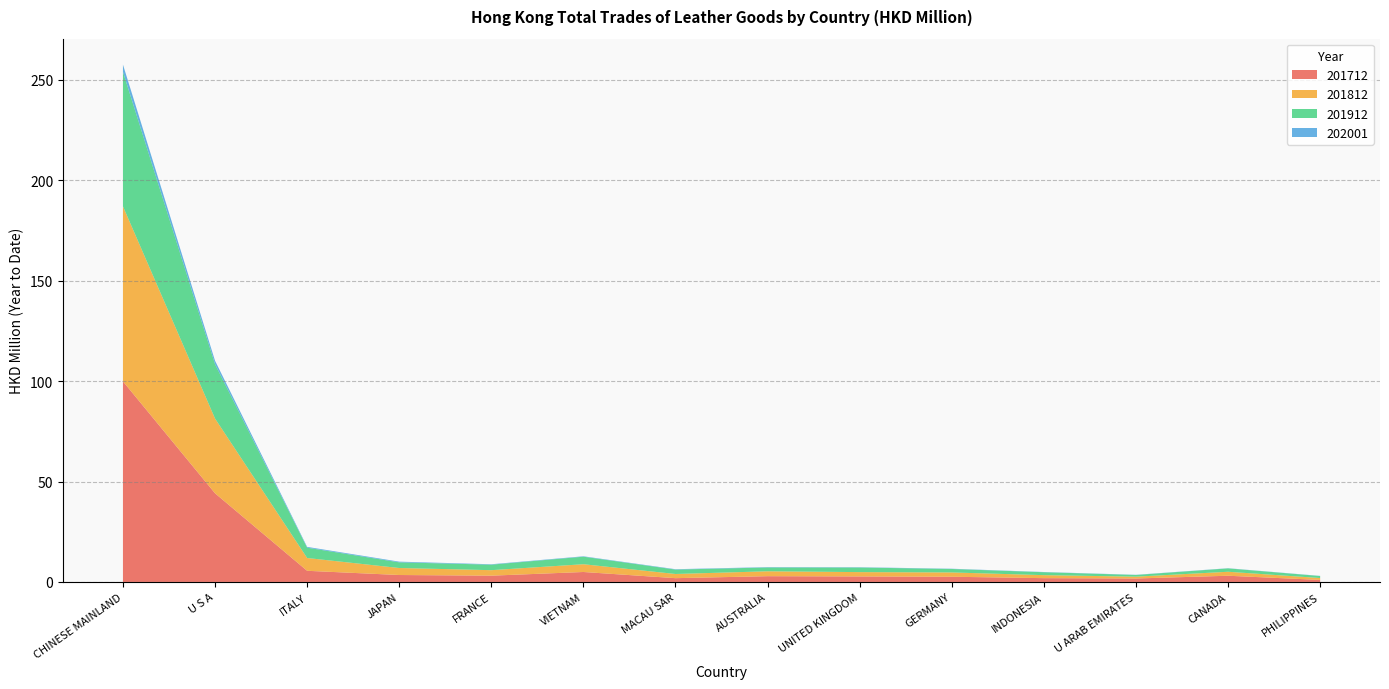

Reading right to left, extract all data points from this chart.

201712: PHILIPPINES=1.0	CANADA=3.1	U ARAB EMIRATES=1.7	INDONESIA=1.9	GERMANY=2.6	UNITED KINGDOM=2.7	AUSTRALIA=2.9	MACAU SAR=1.9	VIETNAM=5.0	FRANCE=3.1	JAPAN=3.5	ITALY=5.6	U S A=44.1	CHINESE MAINLAND=99.9
201812: PHILIPPINES=0.9	CANADA=2.0	U ARAB EMIRATES=0.9	INDONESIA=1.5	GERMANY=2.1	UNITED KINGDOM=2.2	AUSTRALIA=2.4	MACAU SAR=2.1	VIETNAM=3.9	FRANCE=2.7	JAPAN=3.5	ITALY=6.4	U S A=37.2	CHINESE MAINLAND=87.1
201912: PHILIPPINES=1.0	CANADA=1.7	U ARAB EMIRATES=0.8	INDONESIA=1.5	GERMANY=1.7	UNITED KINGDOM=2.3	AUSTRALIA=1.9	MACAU SAR=2.2	VIETNAM=3.8	FRANCE=2.7	JAPAN=2.8	ITALY=5.1	U S A=27.1	CHINESE MAINLAND=67.0
202001: PHILIPPINES=0.1	CANADA=0.1	U ARAB EMIRATES=0.1	INDONESIA=0.1	GERMANY=0.1	UNITED KINGDOM=0.1	AUSTRALIA=0.2	MACAU SAR=0.2	VIETNAM=0.2	FRANCE=0.2	JAPAN=0.3	ITALY=0.4	U S A=1.7	CHINESE MAINLAND=3.6